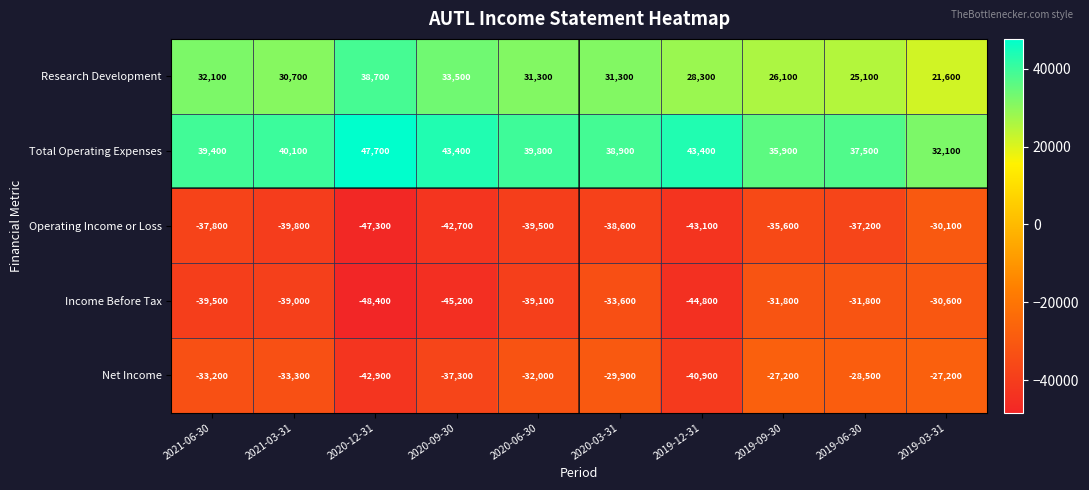

At 2019-03-31, list the series in order from largest to smallest.

Total Operating Expenses, Research Development, Net Income, Operating Income or Loss, Income Before Tax